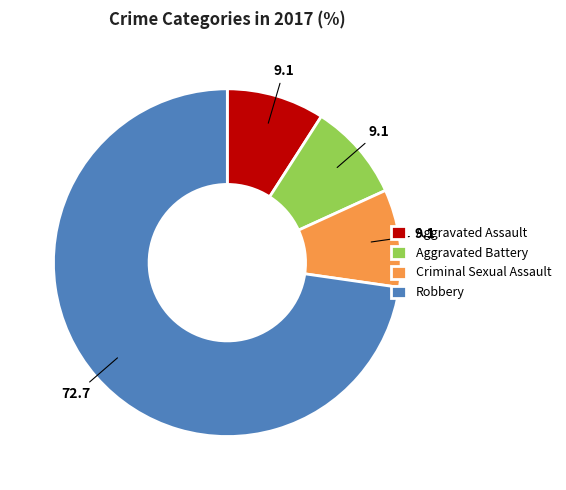

Which slice represents more than half of the pie?

Robbery